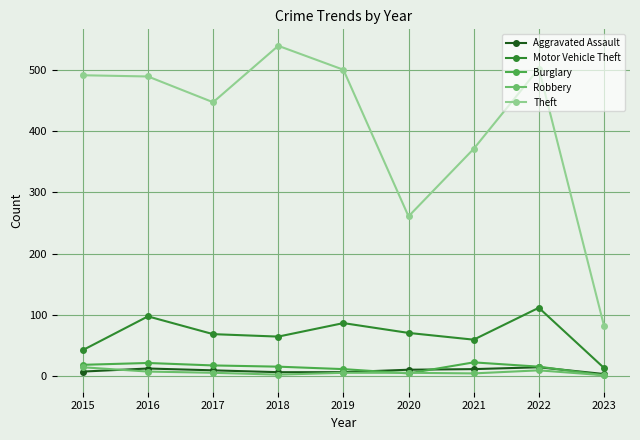

What is the difference between the Theft values at 2015 and 2018?

48